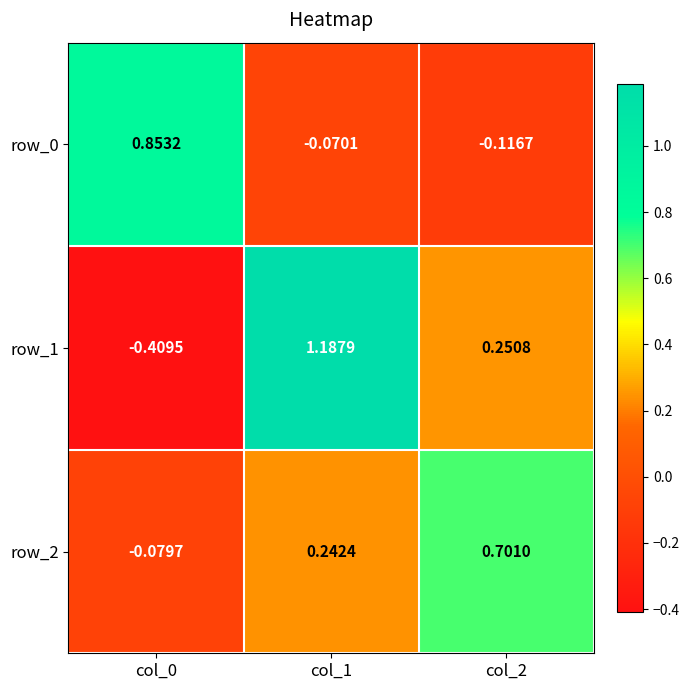

How many positive values does the row_2 series have?

2